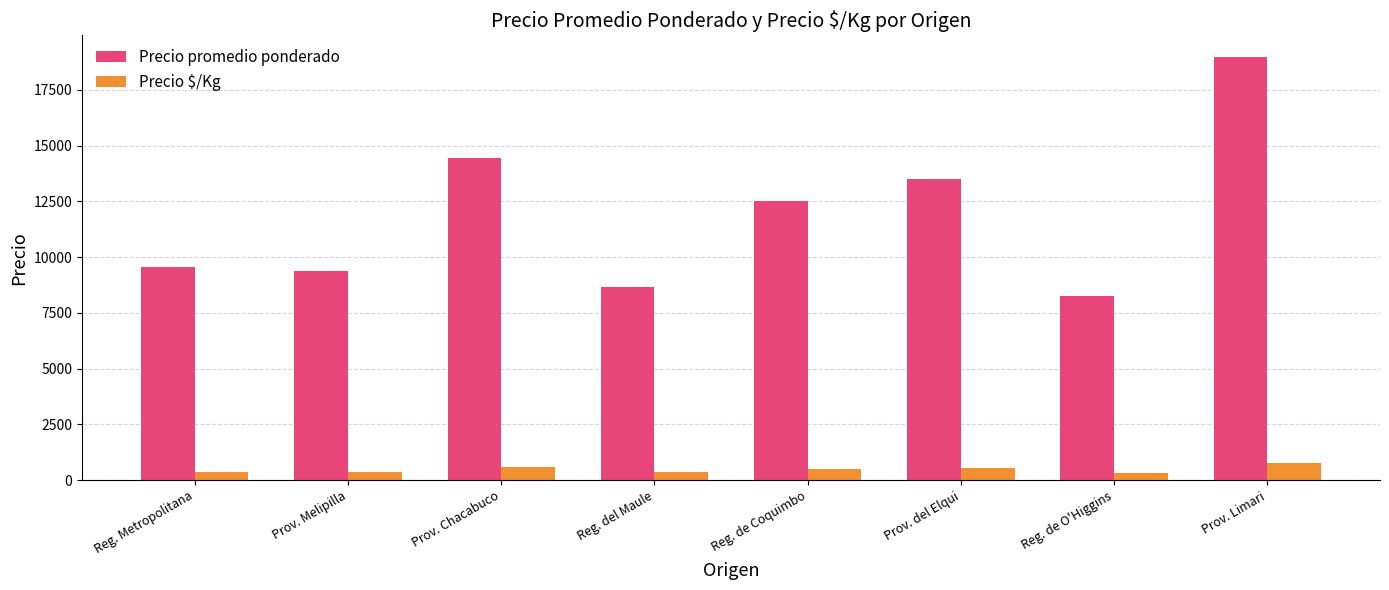

How many distinct data groups are displayed?

2